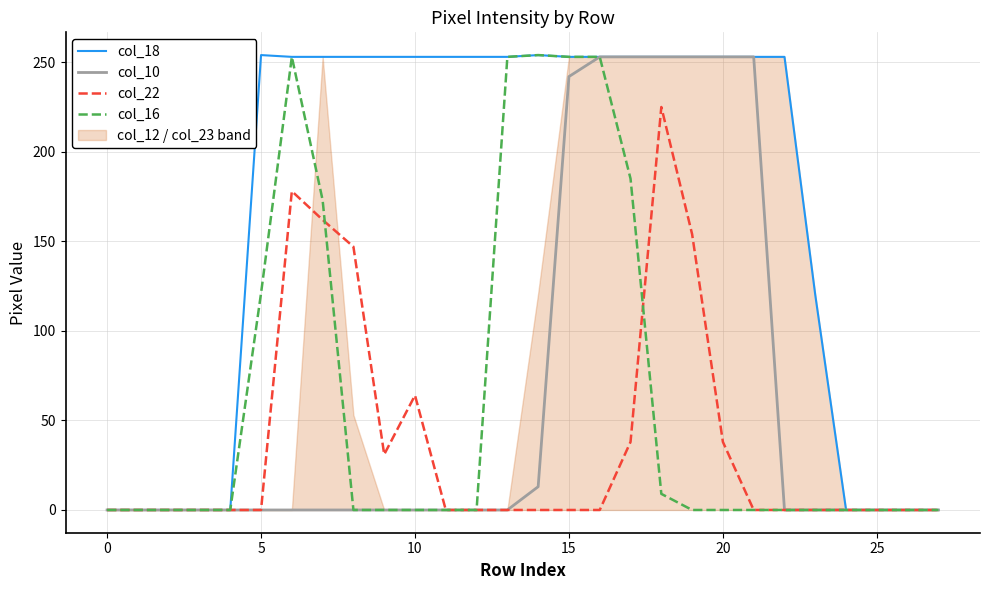

Is it true that col_22 equals 154 at 19?

True